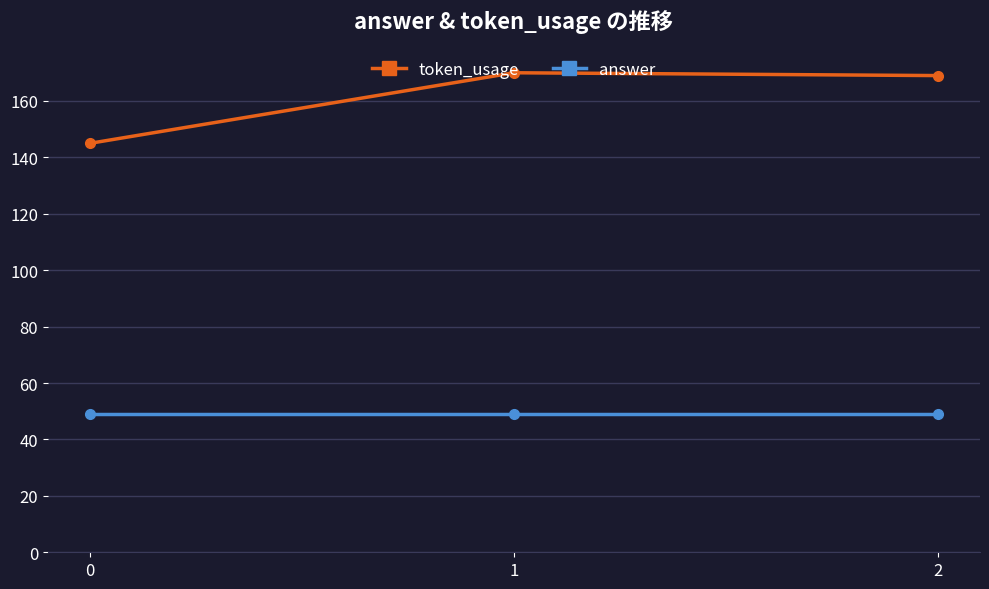

Rank the series by their maximum value, from highest to lowest.

token_usage, answer